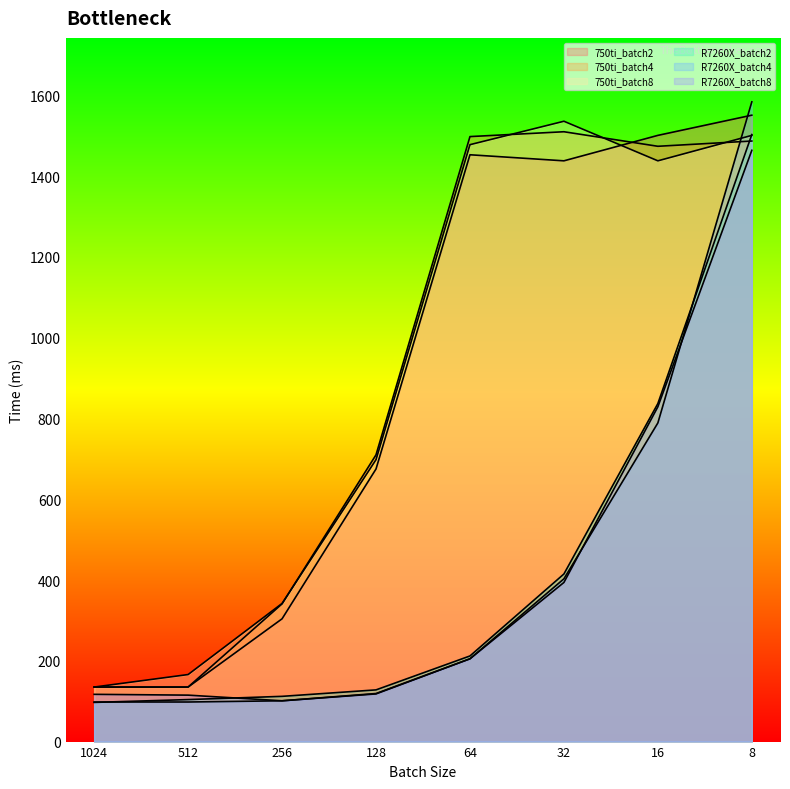

Which series has the largest total across all categories?

750ti_batch8